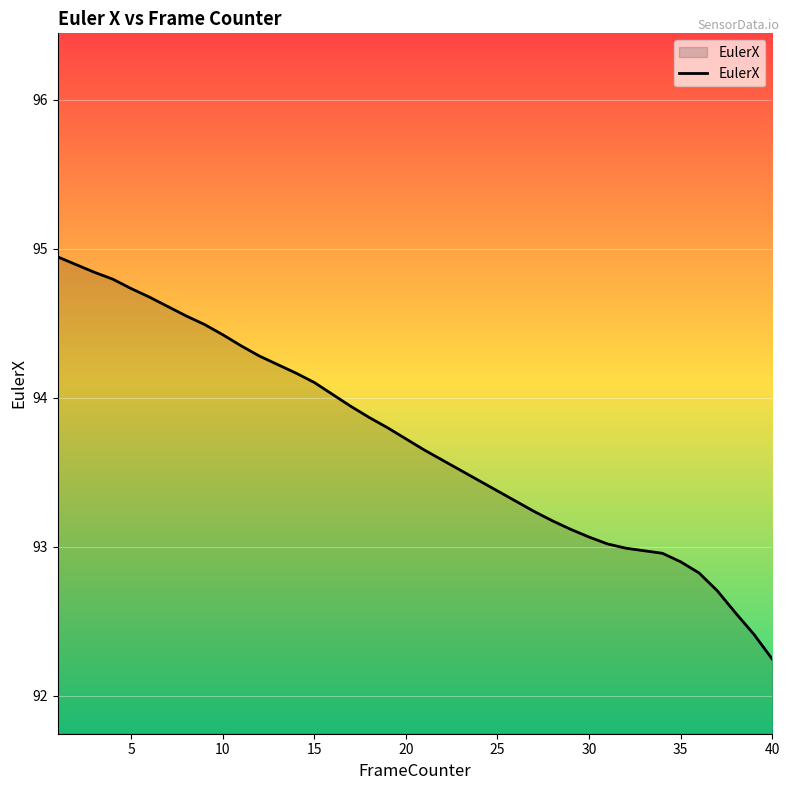

What is the difference between the maximum and minimum values?

2.7